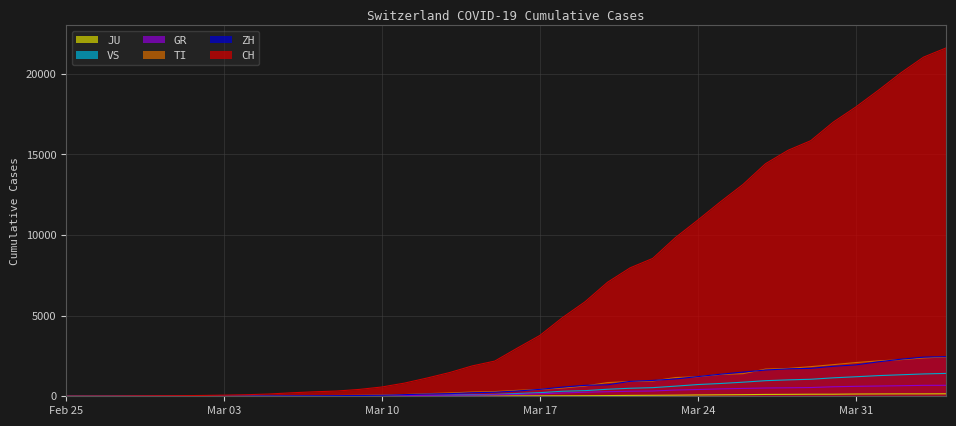

What is the difference between the maximum and minimum values in the TI series?

2442